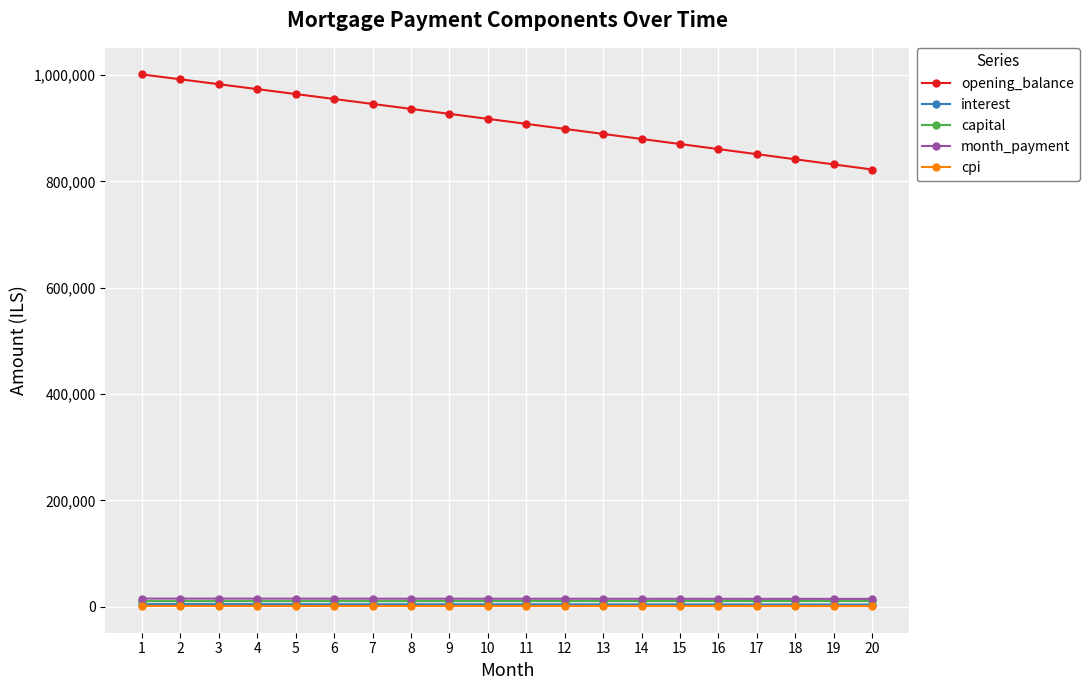

Between 8 and 18, which series saw the biggest shift?

opening_balance